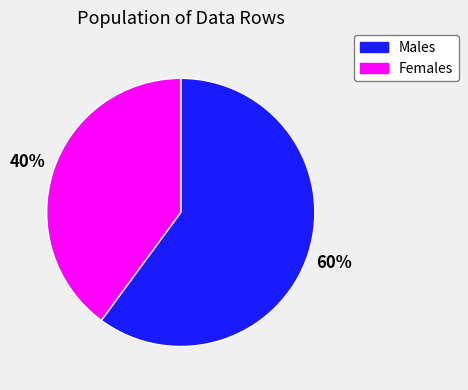

Count the number of slices in the pie.

2